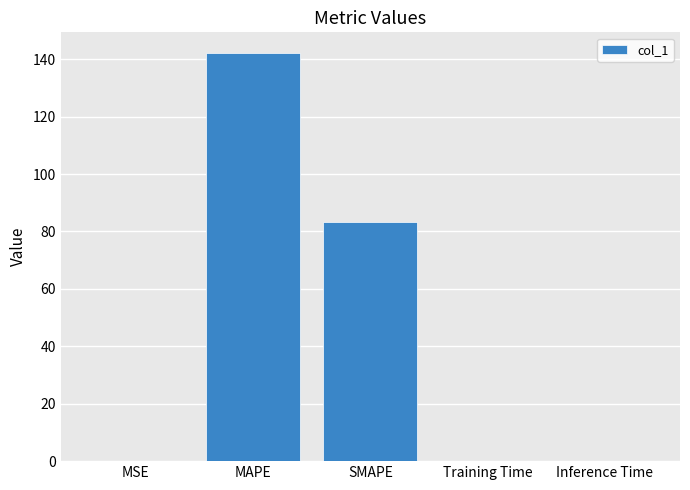

The chart shows a value of 0.0 at Training Time. True or false?

True